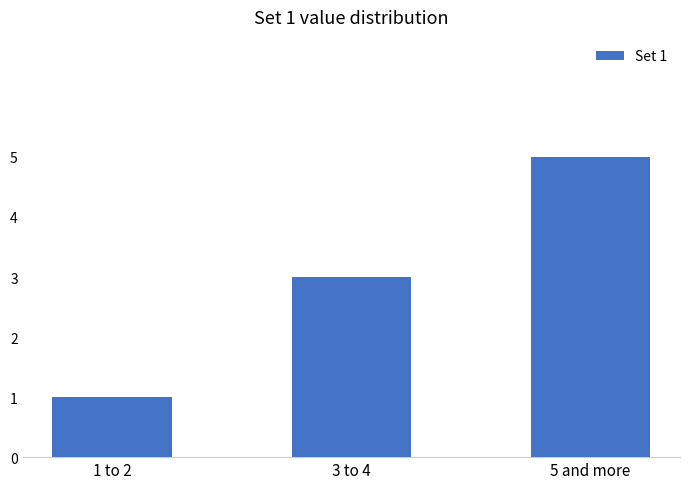

The value at 5 and more is 5. True or false?

True